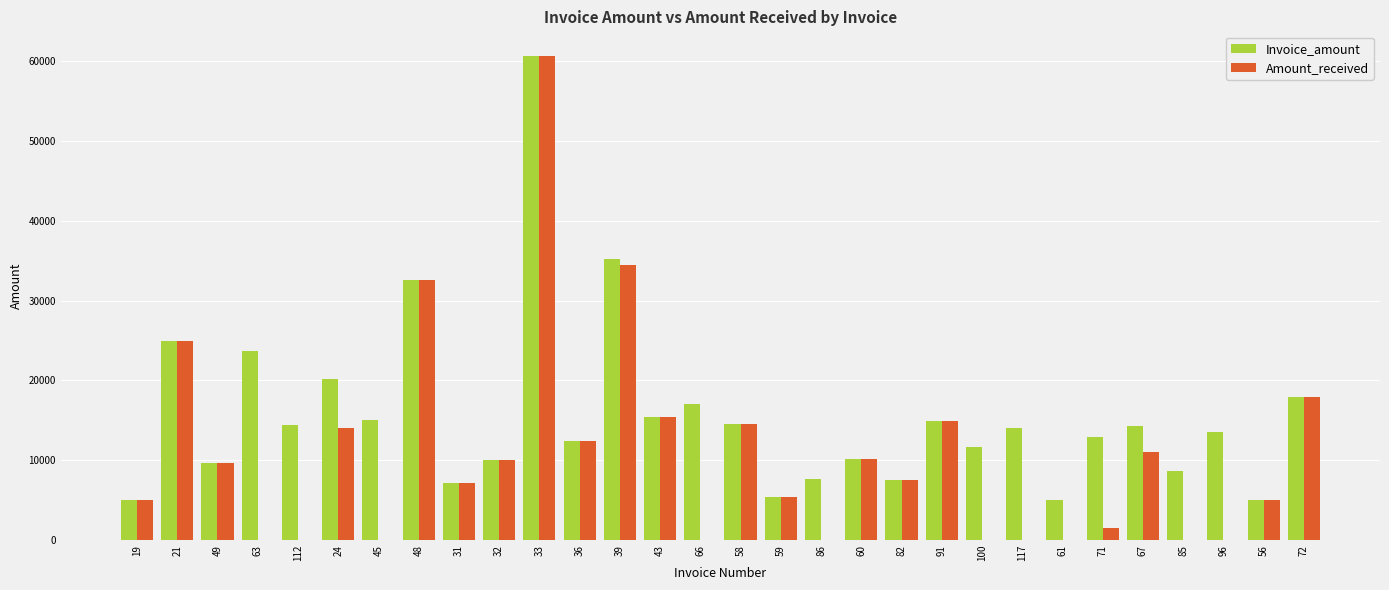

Which series has the widest spread of values?

Amount_received